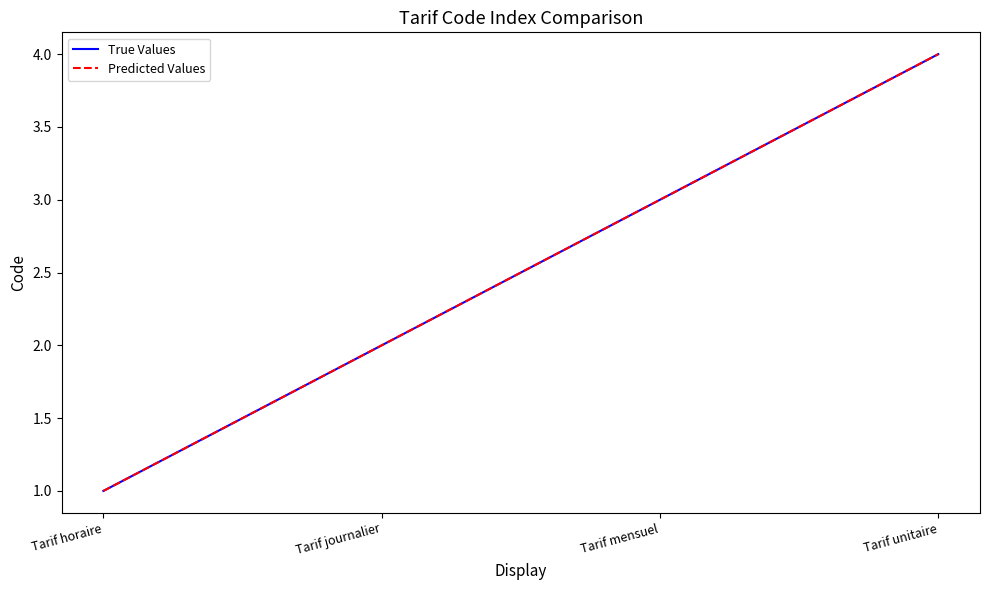

What position from the left is Tarif mensuel?

3